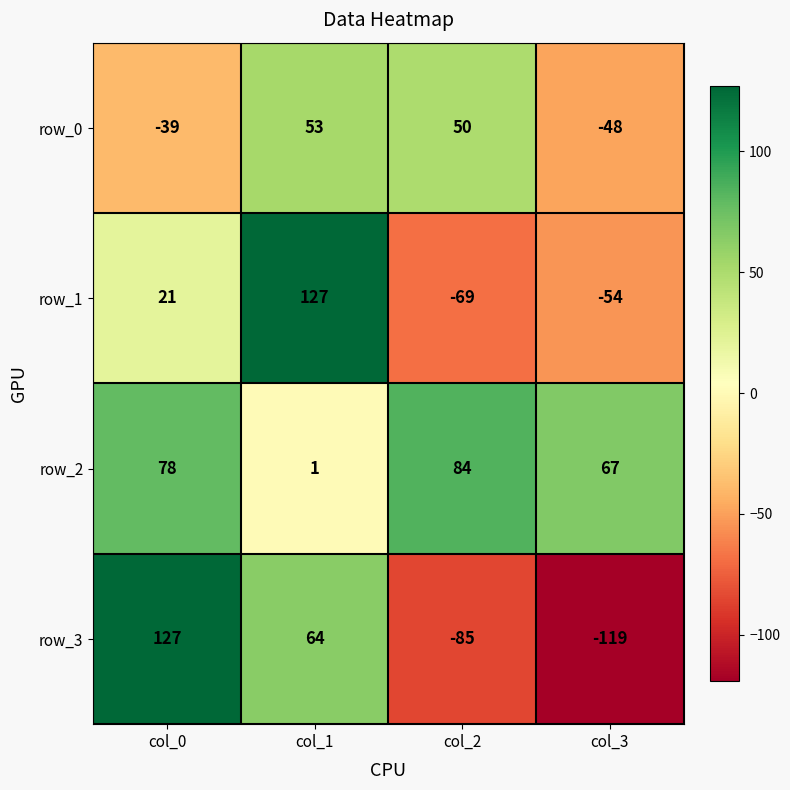

Where is row_1 nearest to the value 29?

col_0